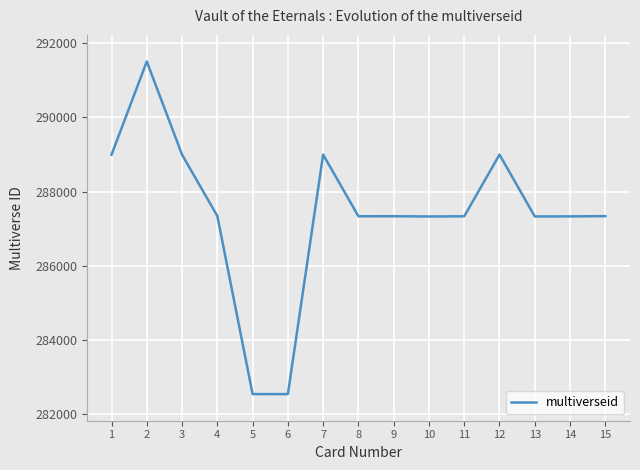

The value at 8 is 287335. True or false?

True